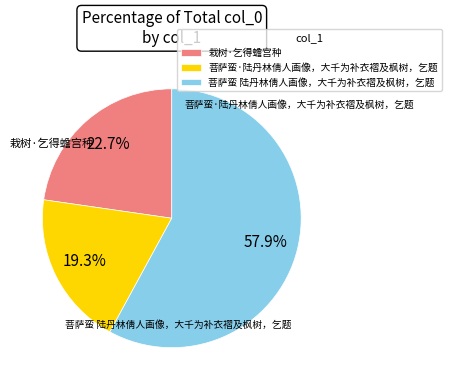

Is the sum of 菩萨蛮·陆丹林倩人画像，大千为补衣褶及枫树，乞题 and 栽树·乞得蟾宫种 greater than half?

No